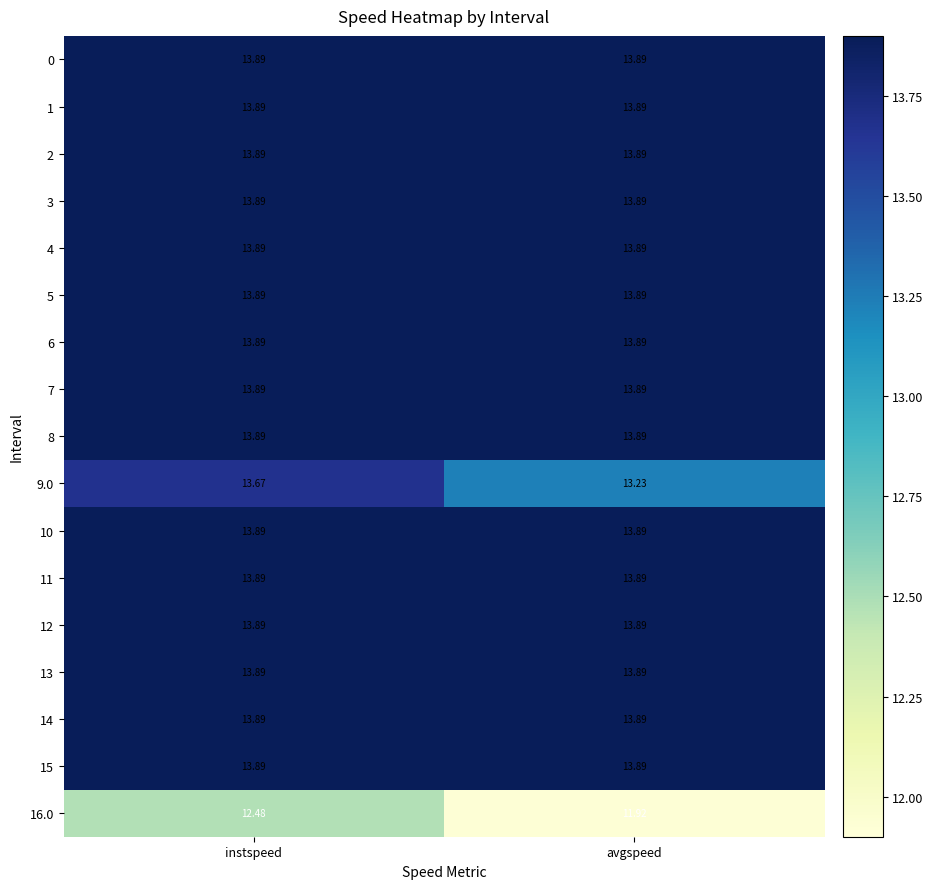

What is the maximum value shown in the chart?

13.9